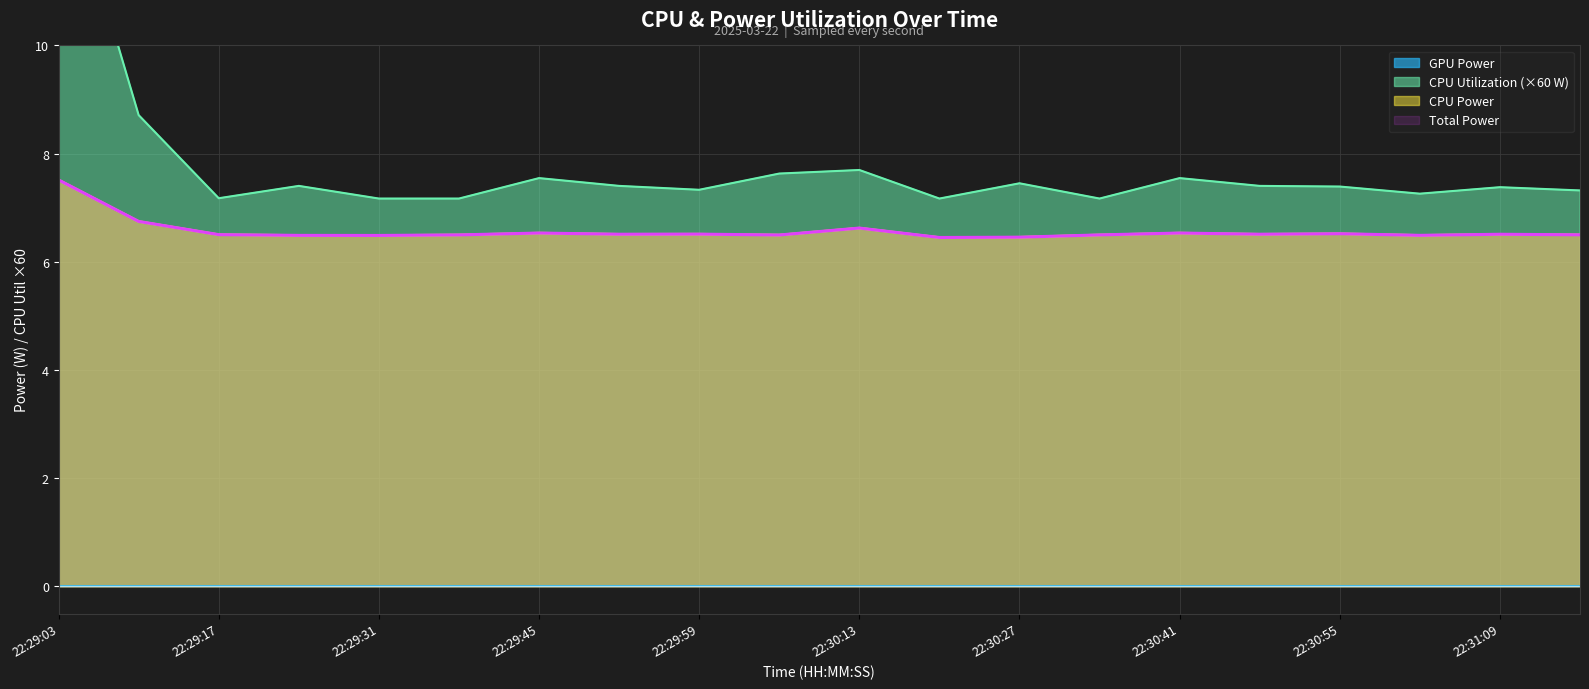

Rank the categories by Total Power value from highest to lowest.

22:29:03, 22:29:10, 22:30:13, 22:29:45, 22:30:41, 22:30:55, 22:29:59, 22:29:52, 22:30:48, 22:31:09, 22:29:17, 22:31:16, 22:29:38, 22:30:34, 22:30:06, 22:31:02, 22:29:24, 22:29:31, 22:30:27, 22:30:20